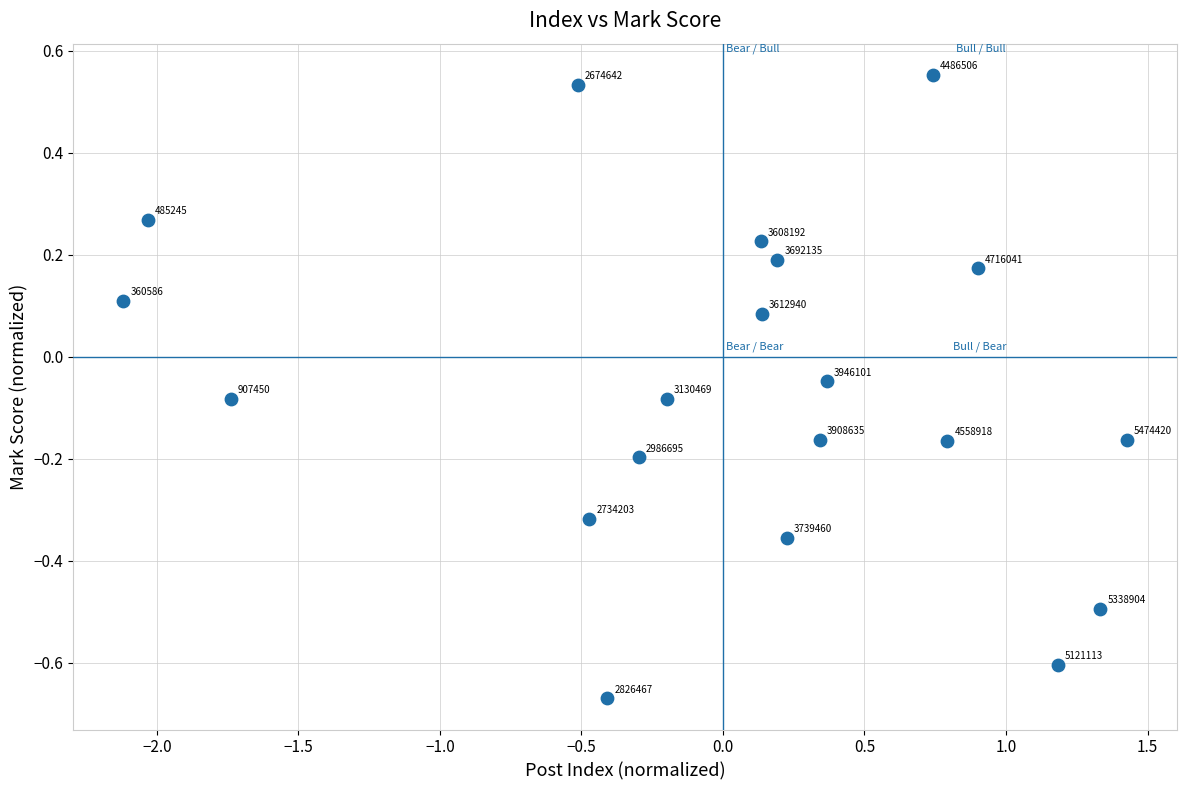

What is the range of X values (max minus min)?

3.5